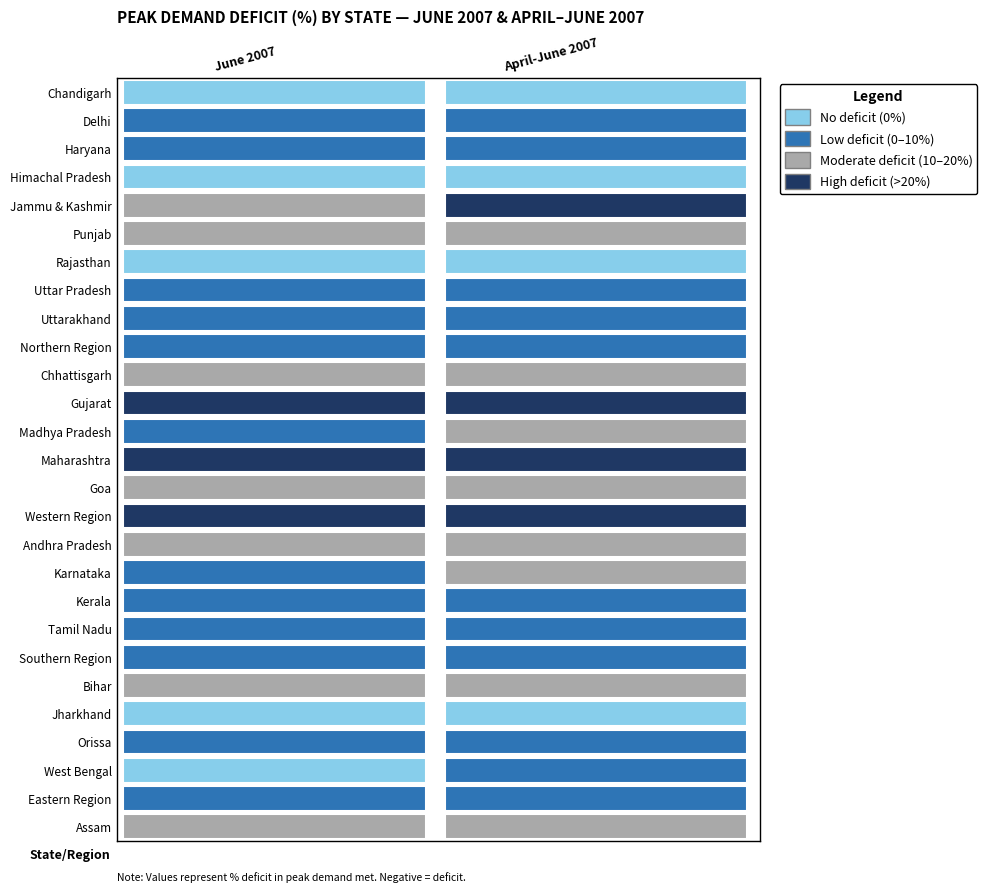

Which series has the widest spread of values?

Karnataka